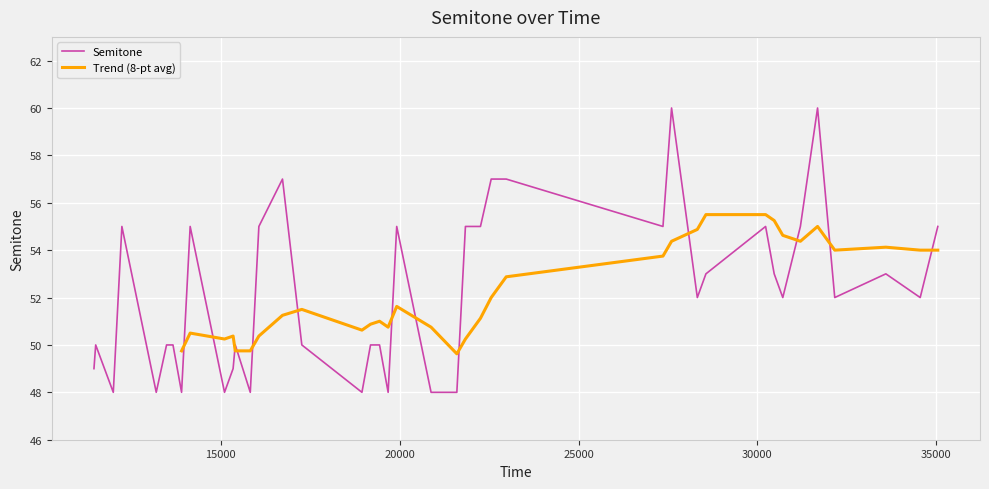

Count the number of categories in the chart.

40